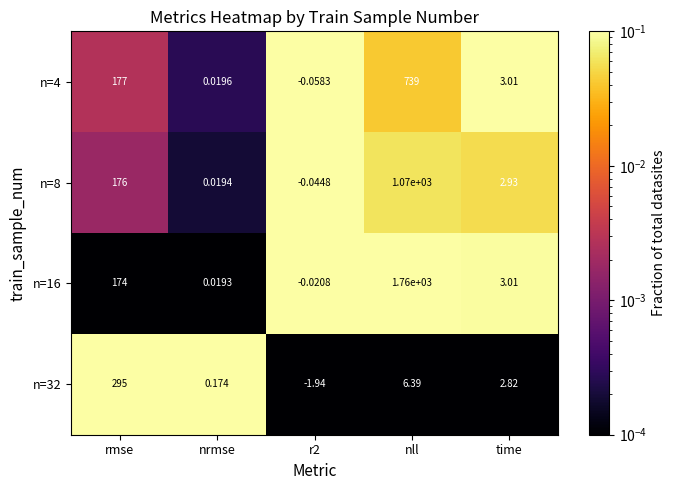

At which label does n=4 first exceed 3?

rmse